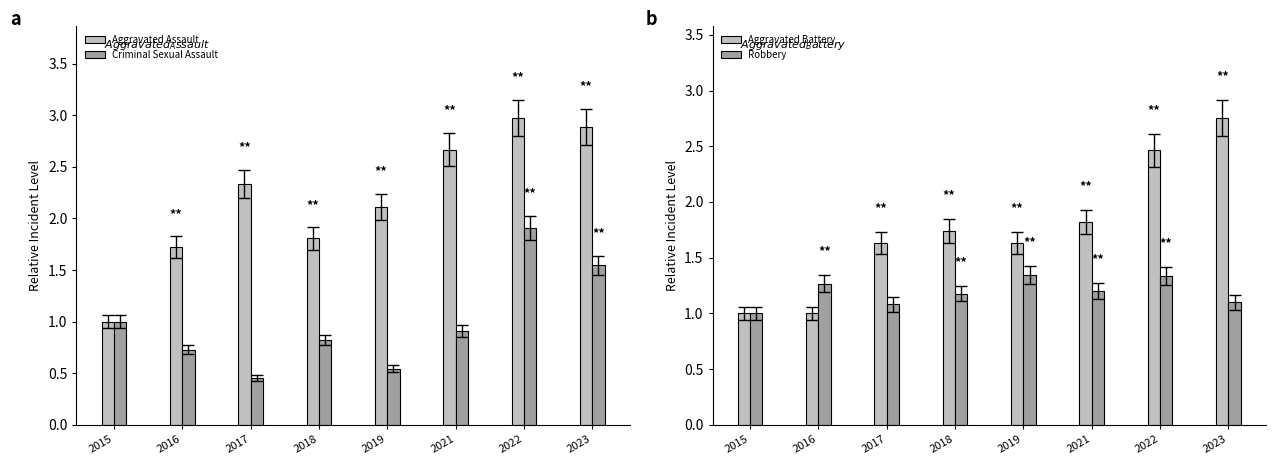

What is the difference between the maximum and second lowest values in the Aggravated Battery series?

1.8